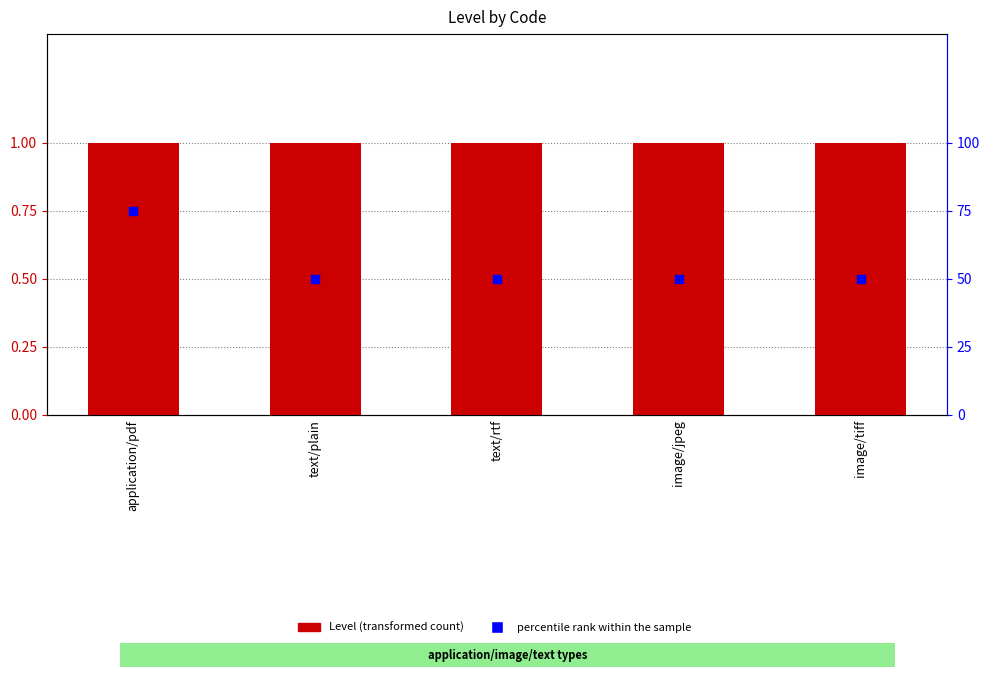

Which series reaches the minimum Y coordinate?

percentile rank within the sample